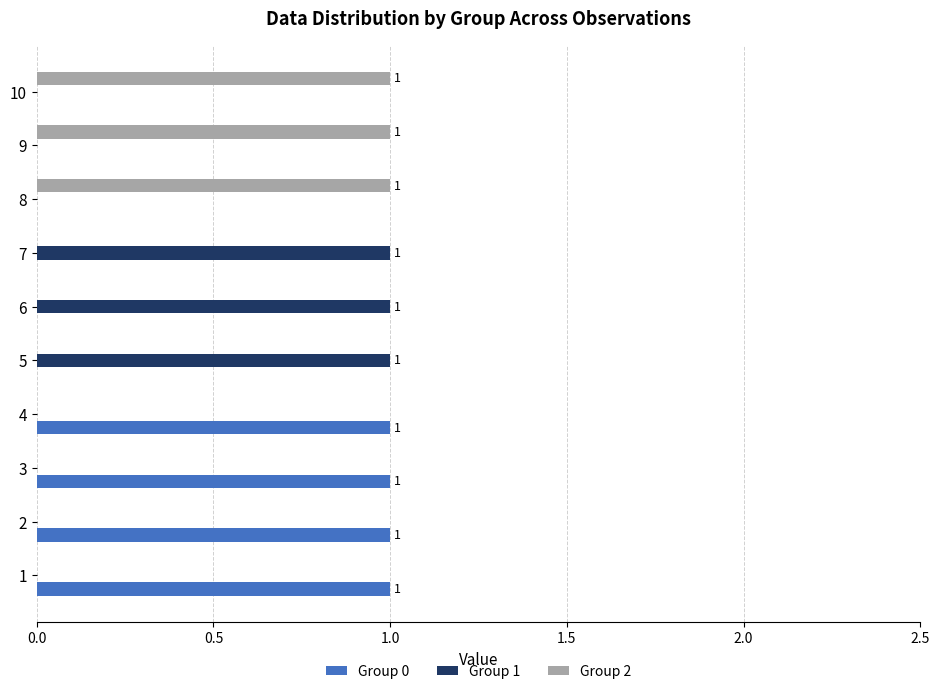

What is the sum of all Group 2 values?

3